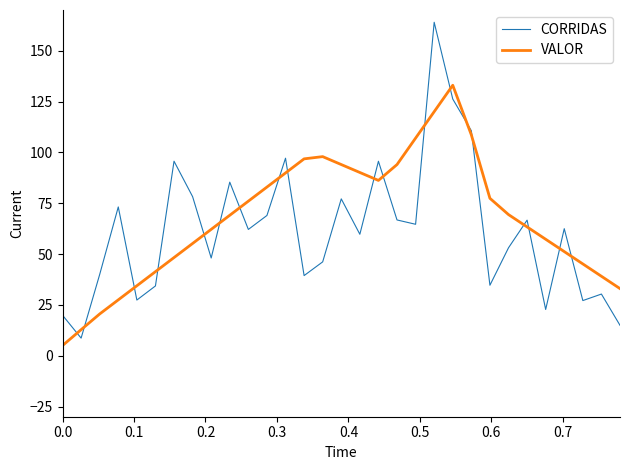

What is the maximum value for CORRIDAS?

164.0